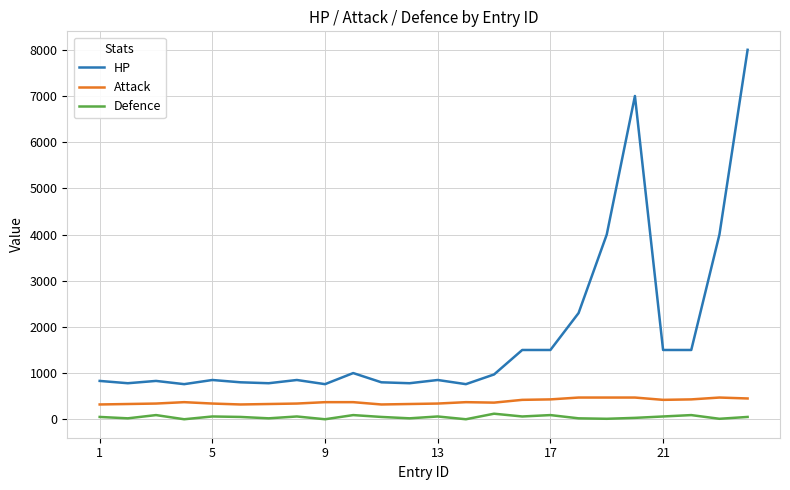

List the series in order of their overall mean, lowest first.

Defence, Attack, HP